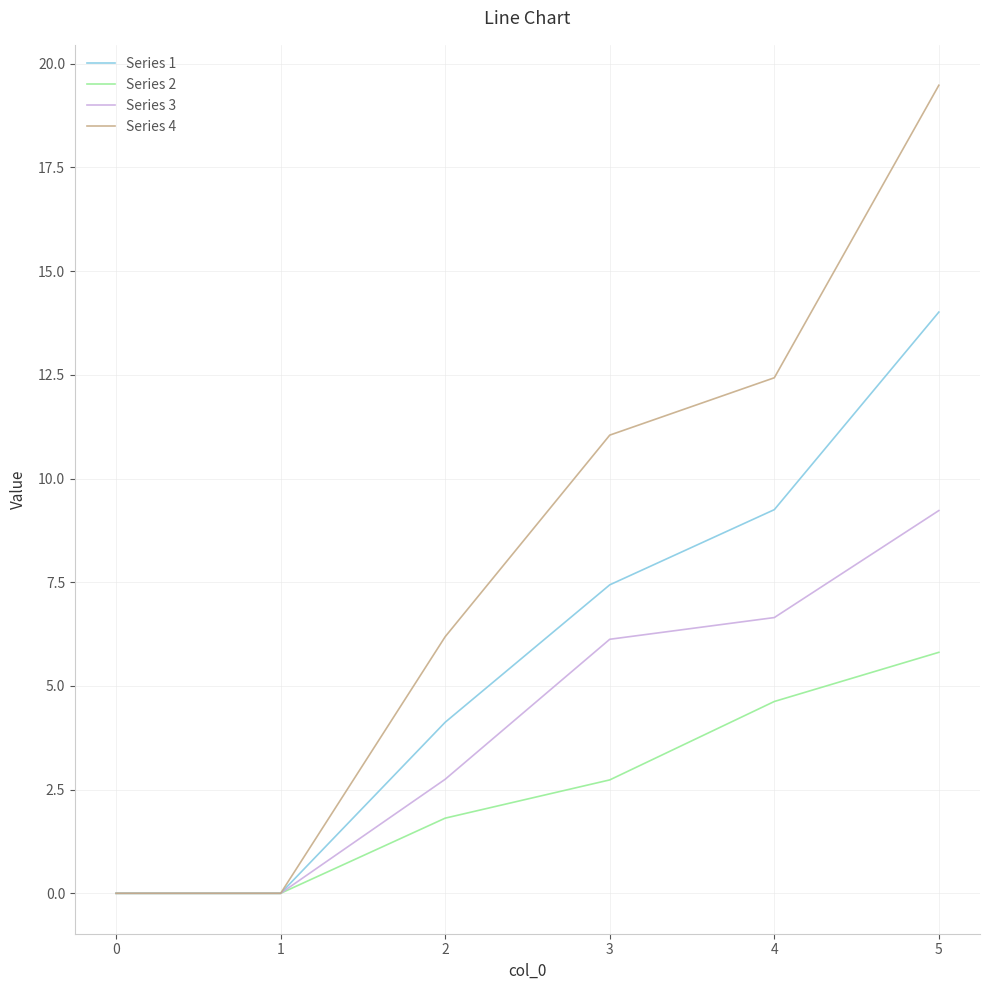

Which series has the largest total across all categories?

Series 4